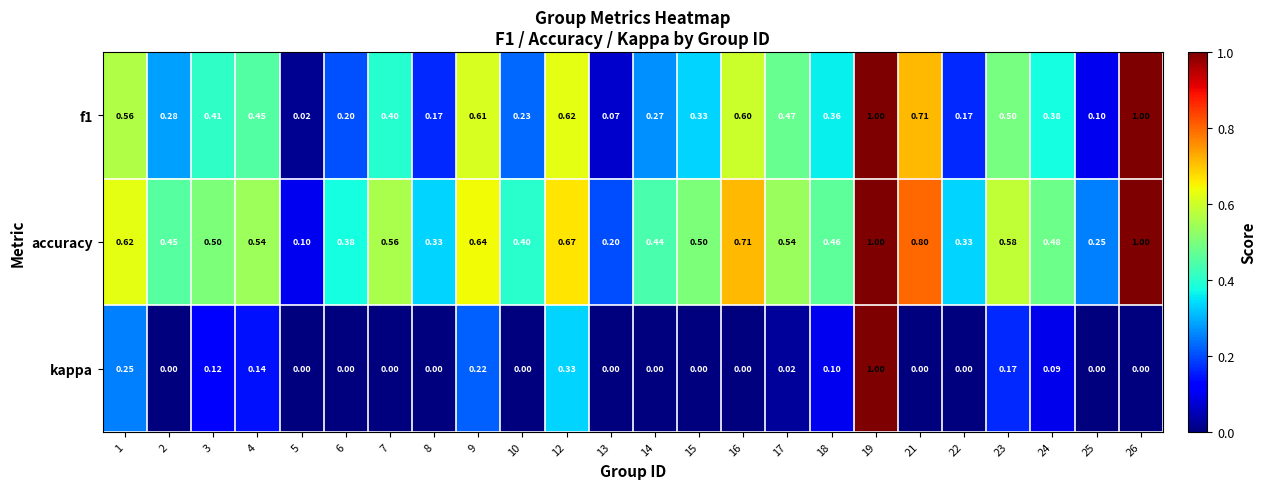

Which series has the widest spread of values?

kappa